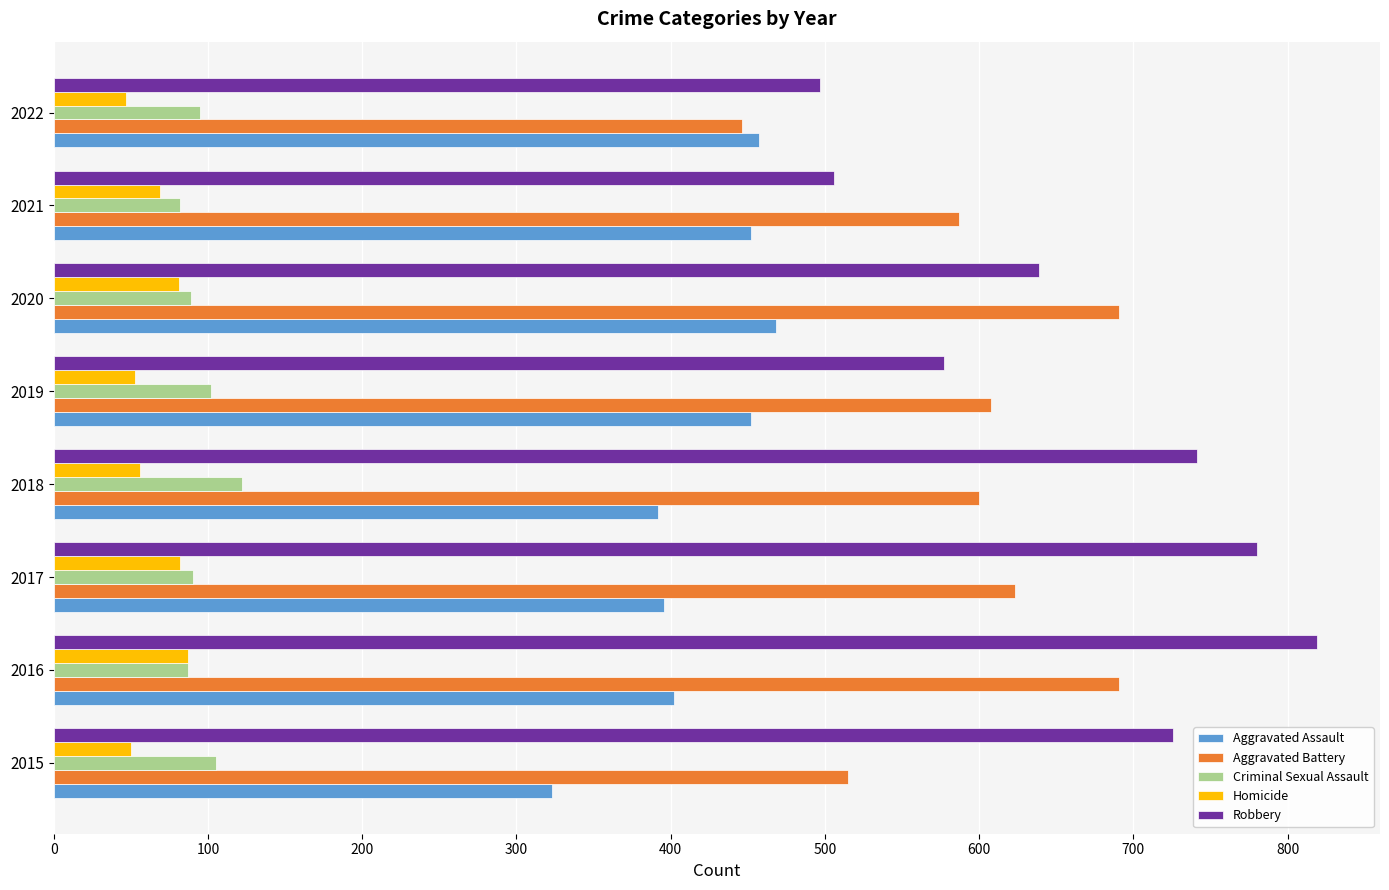

What is the difference between the second highest and minimum values in the Aggravated Assault series?

134